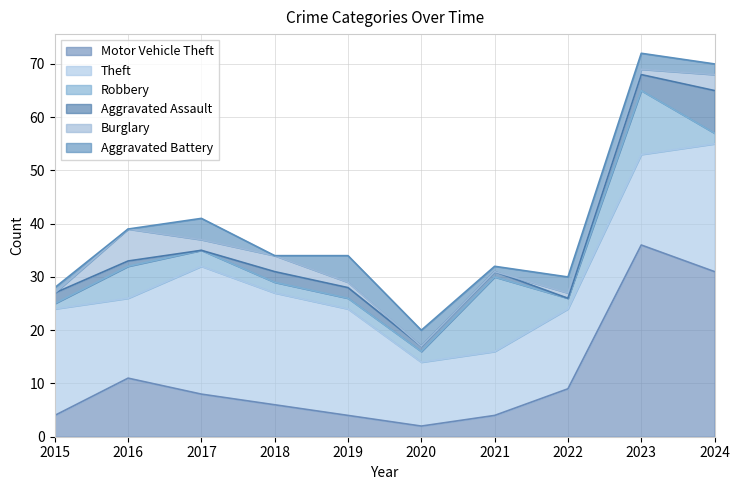

List the series in order of their peak value, highest first.

Motor Vehicle Theft, Theft, Robbery, Aggravated Assault, Burglary, Aggravated Battery